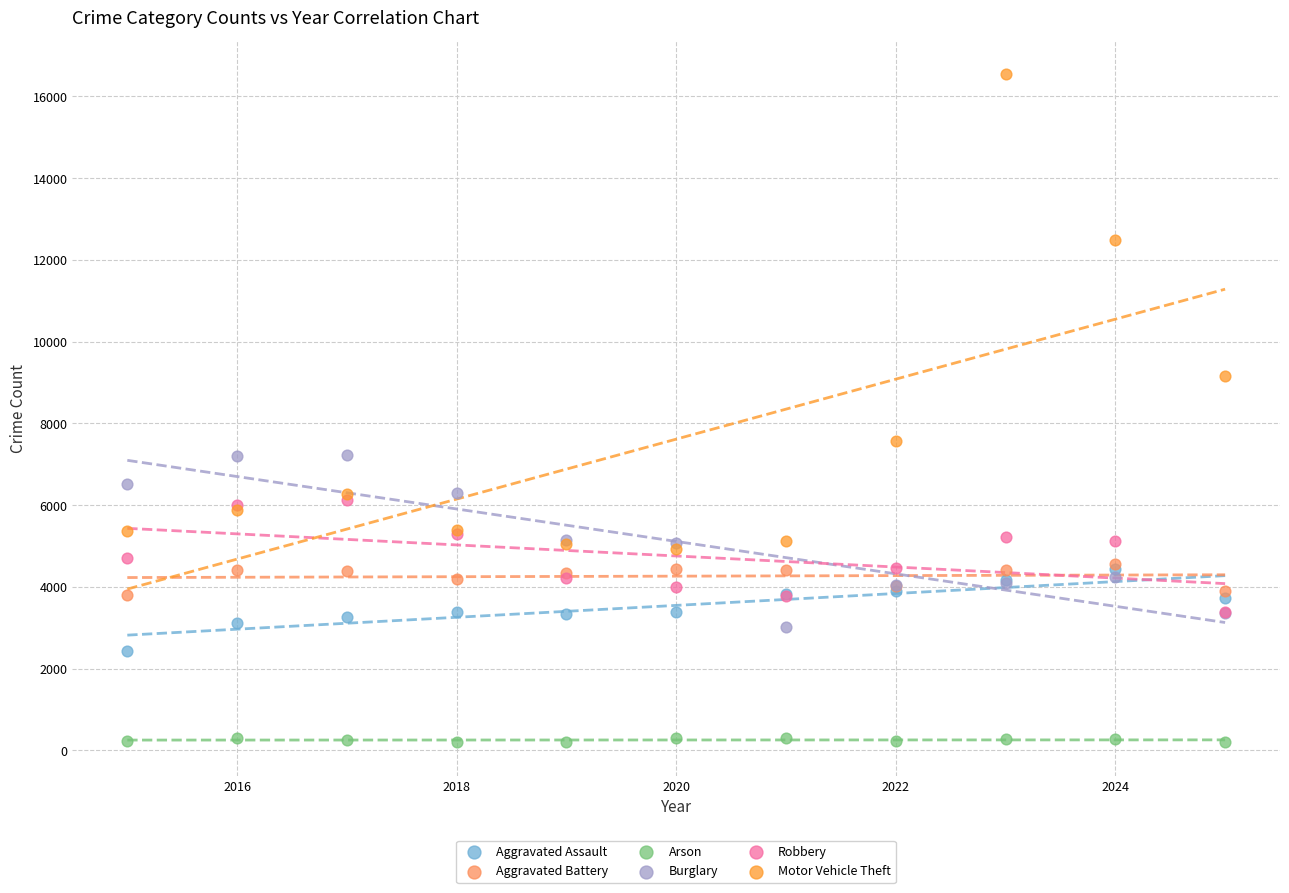

Which series contains the highest Y value?

Motor Vehicle Theft